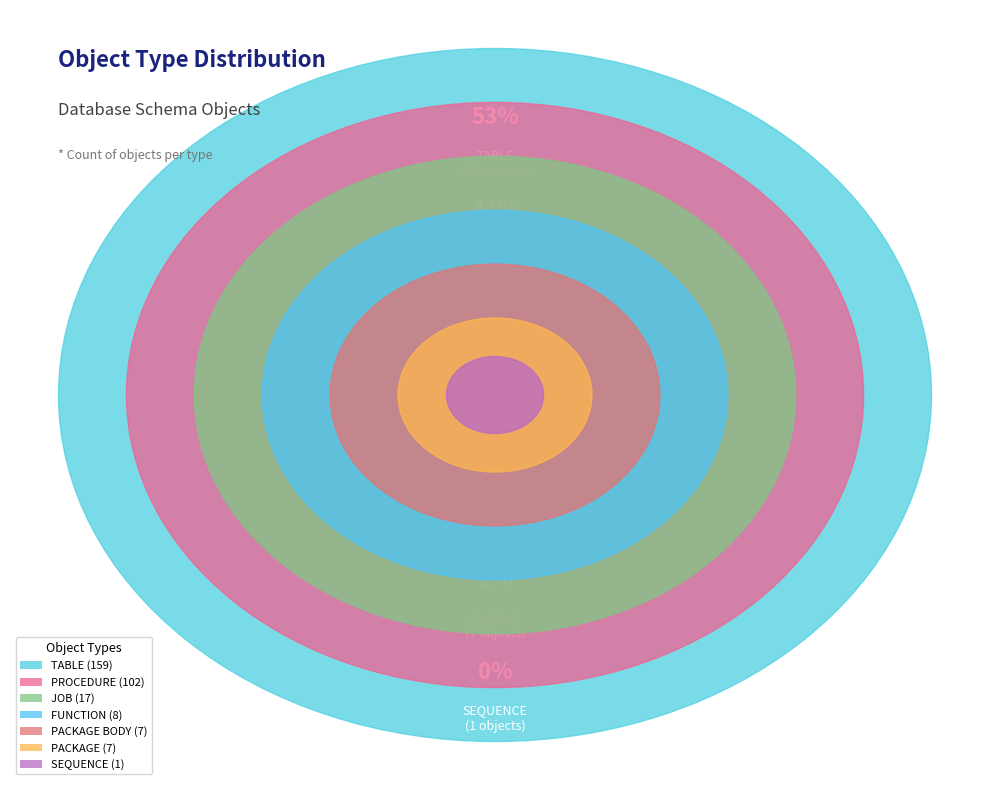

Which has a higher value, JOB or FUNCTION?

JOB